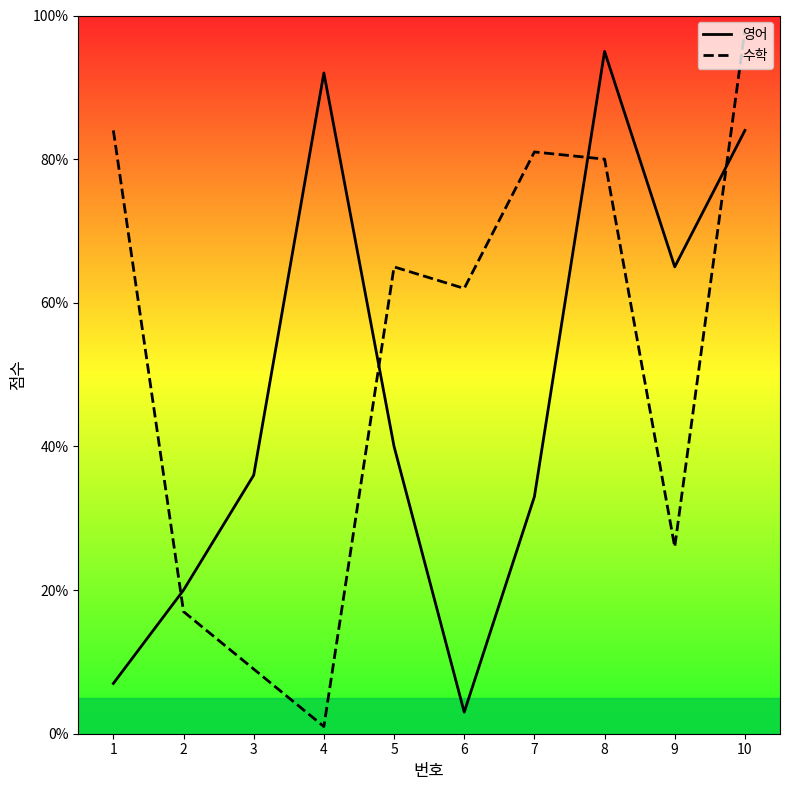

What is the value of the 영어 point at the 2nd from the left?

20